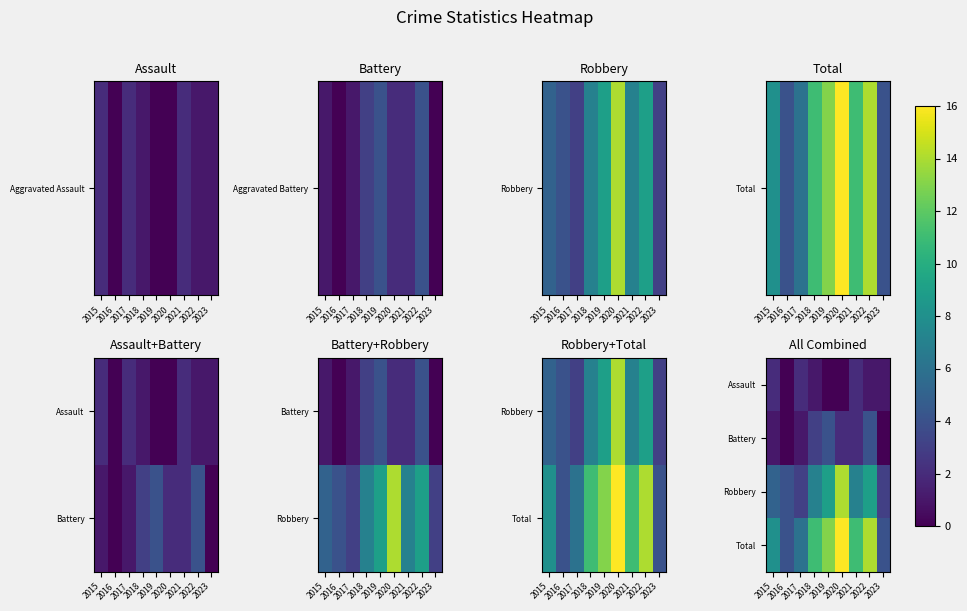

Is it true that Battery equals 3 at 2020?

False